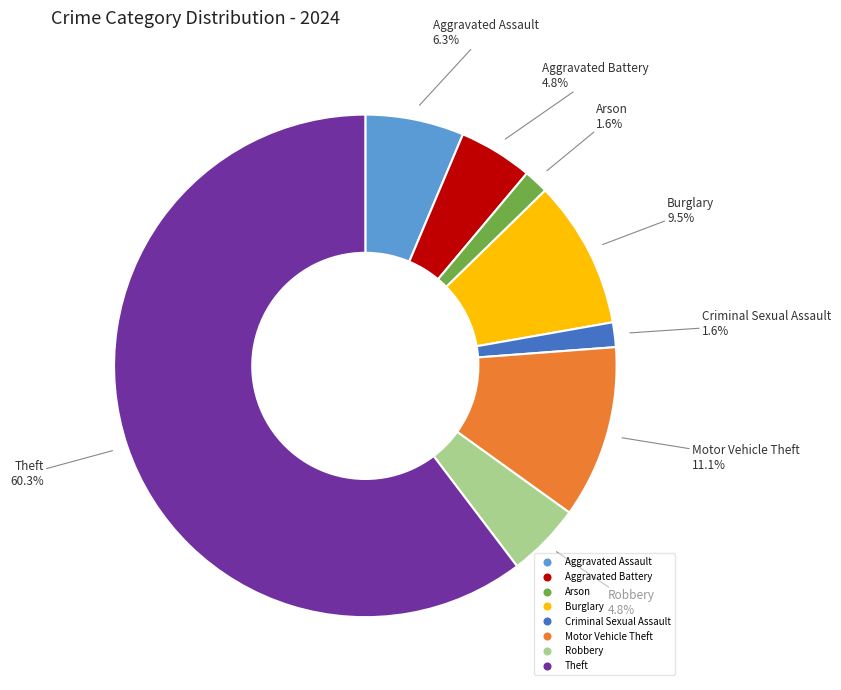

Combined, do Criminal Sexual Assault and Theft account for over 50%?

Yes